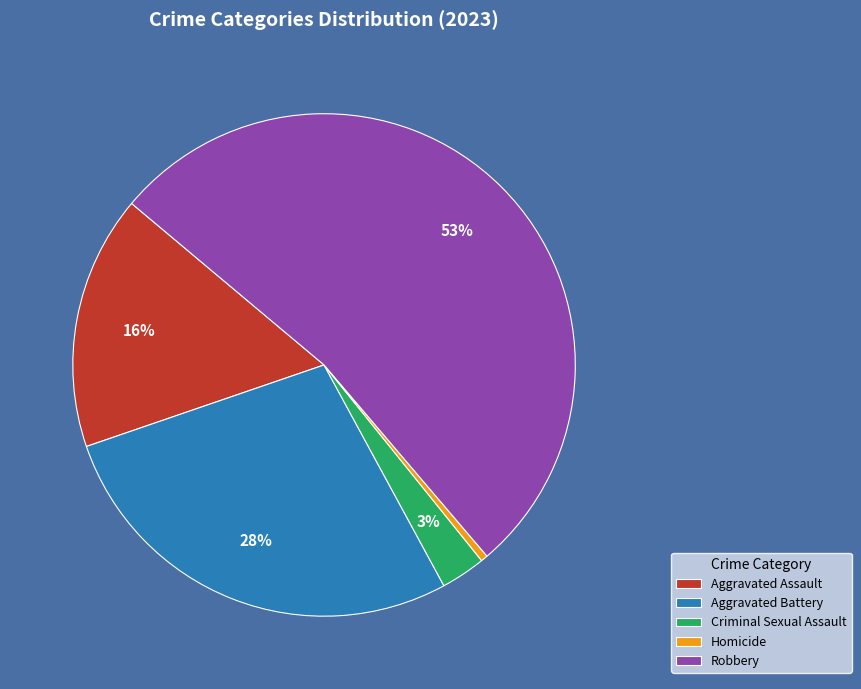

To the nearest percent, what is the combined percentage of Aggravated Battery and Aggravated Assault?

44%